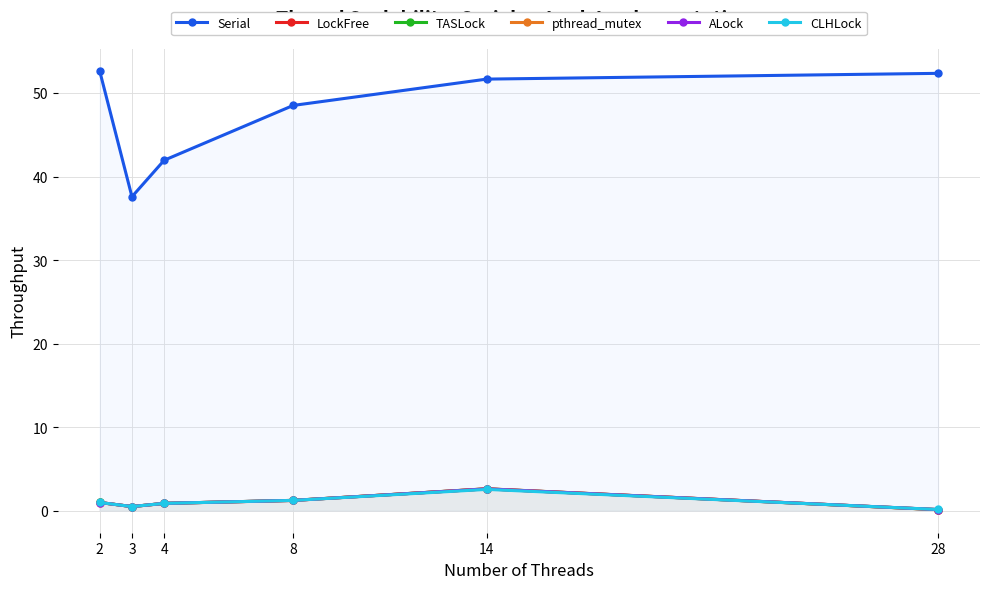

Where do LockFree and ALock first cross each other?

2 and 3